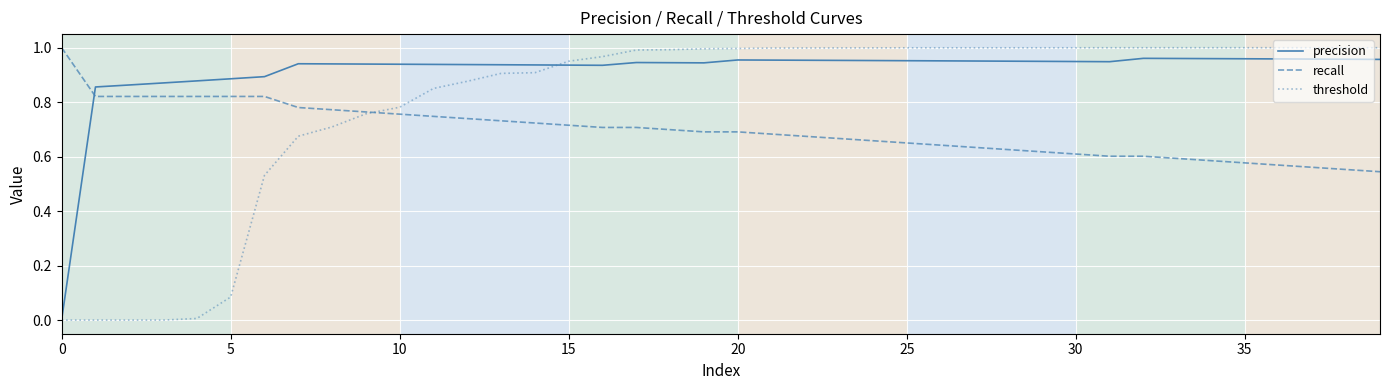

Which series has the largest total across all categories?

precision